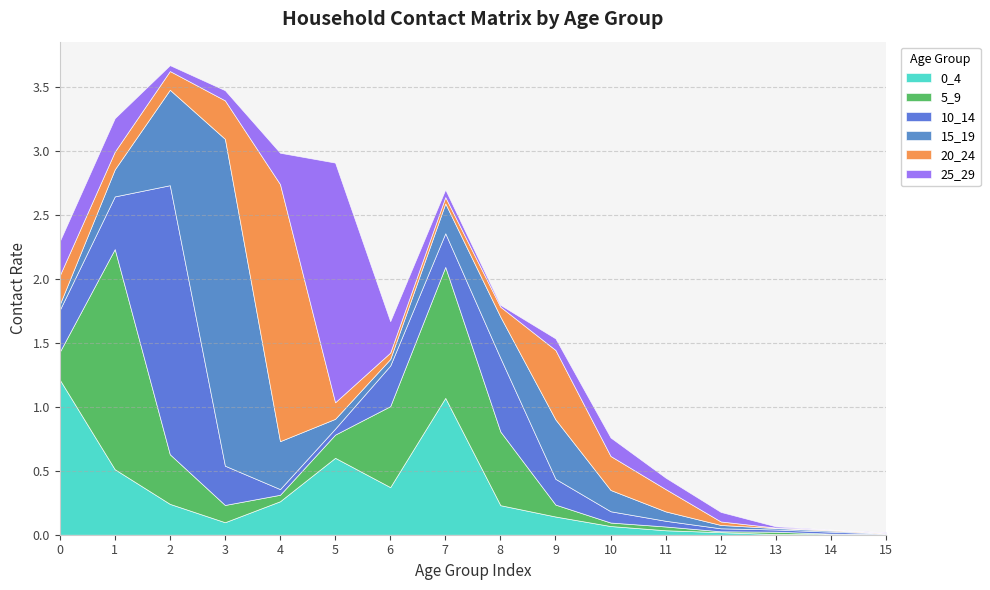

What is the difference between the maximum and minimum values in the 25_29 series?

1.9